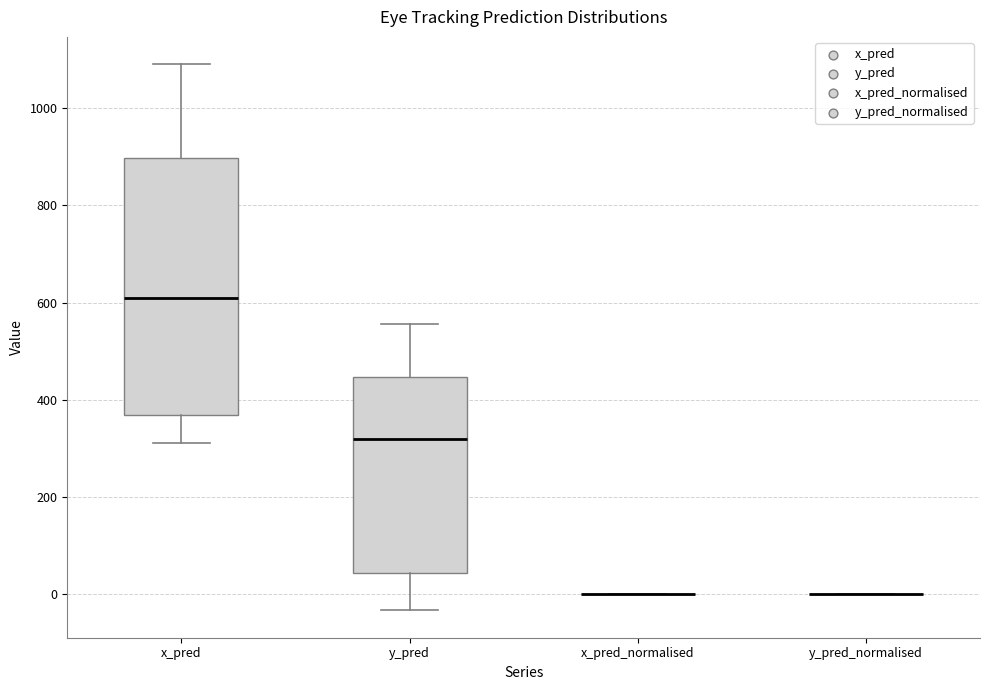

Reading left to right, read every box against the y-axis: the position of its median line, the range the box covers, and the ends of its whiskers. The values are not printed on the chart, so give them approximately, as read against the axis.

x_pred: median 620, box 360 to 900, whiskers 320 to 1100
y_pred: median 320, box 40 to 440, whiskers -40 to 560
x_pred_normalised: box collapsed to a line at 0, whiskers 0 to 0
y_pred_normalised: box collapsed to a line at 0, whiskers 0 to 0